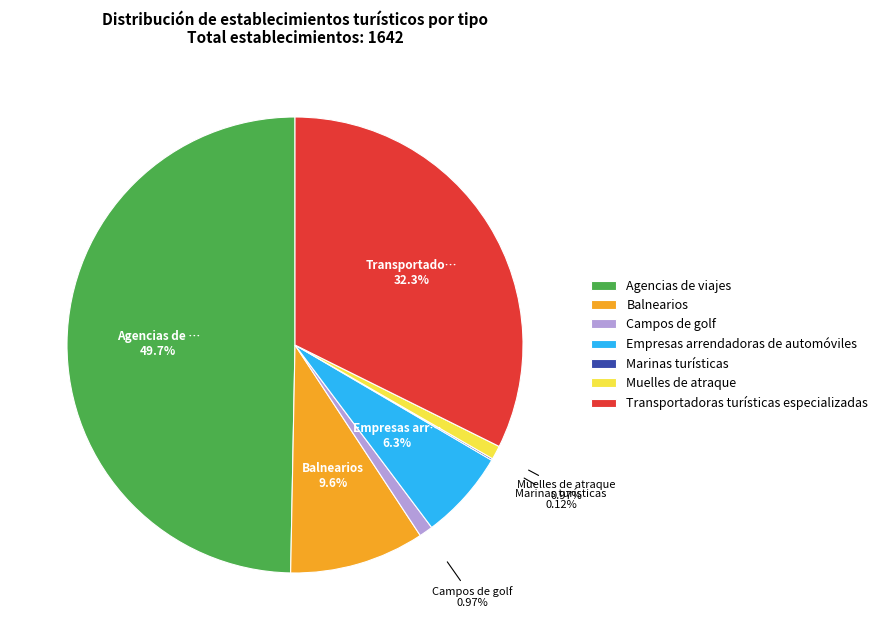

Combined, do Empresas arrendadoras de automóviles and Muelles de atraque account for over 50%?

No